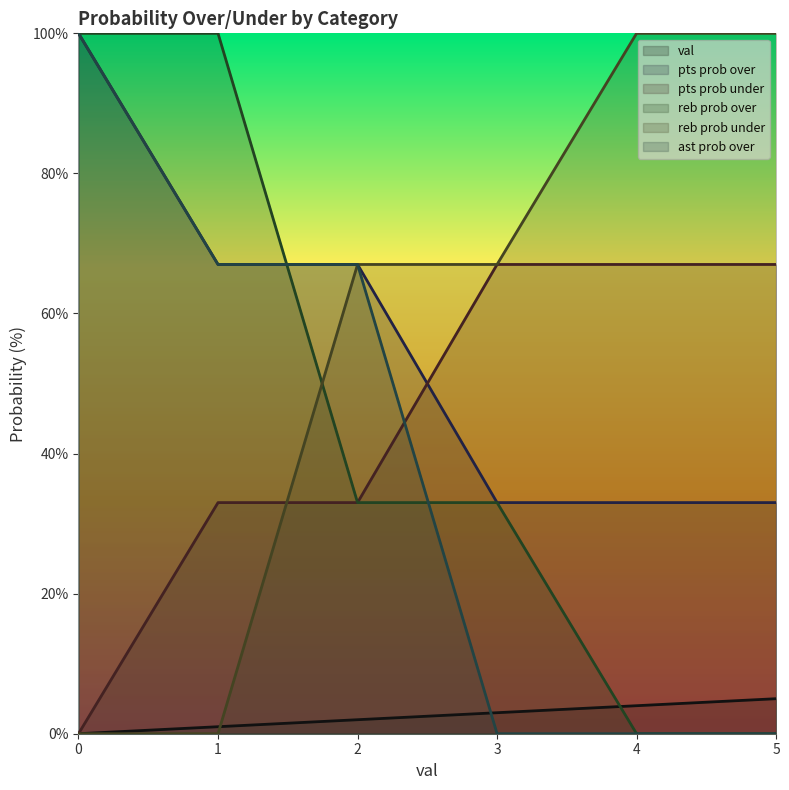

Read the pts prob under value at 5, to the nearest 5.

65